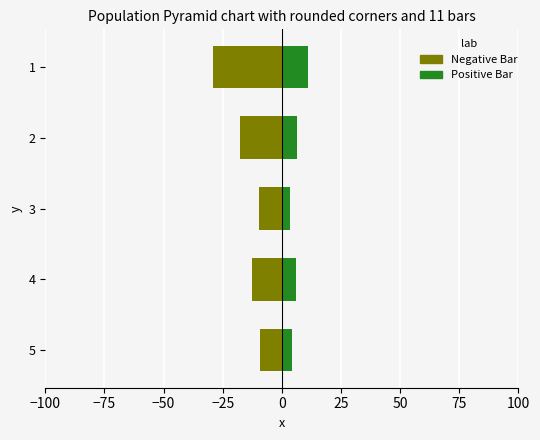

What is the difference between the second highest and second lowest values in the Positive Bar series?

2.2